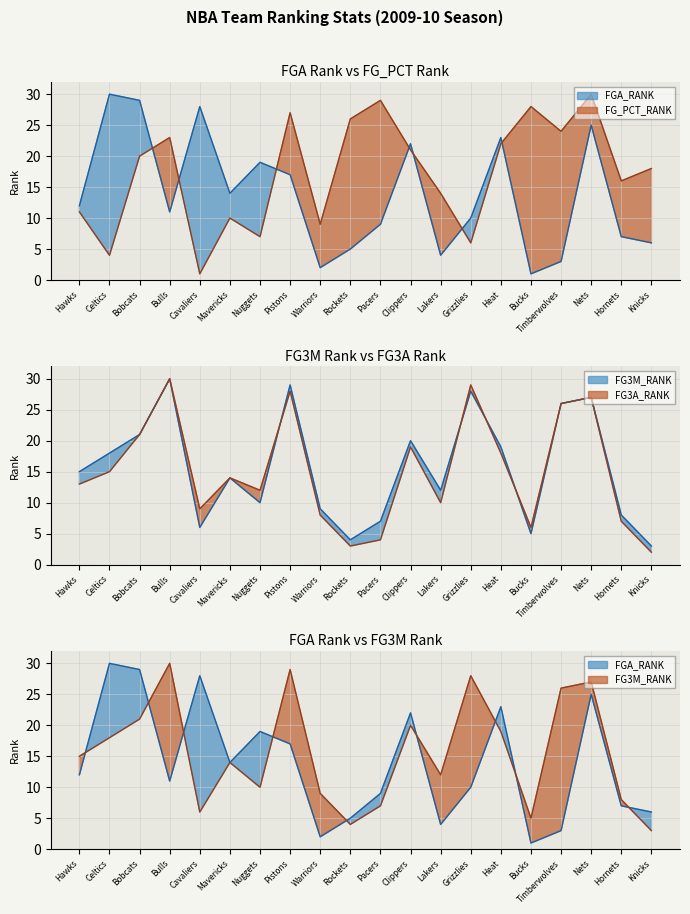

What is the approximate value of FG3M_RANK at Nuggets, to the nearest 5?

10